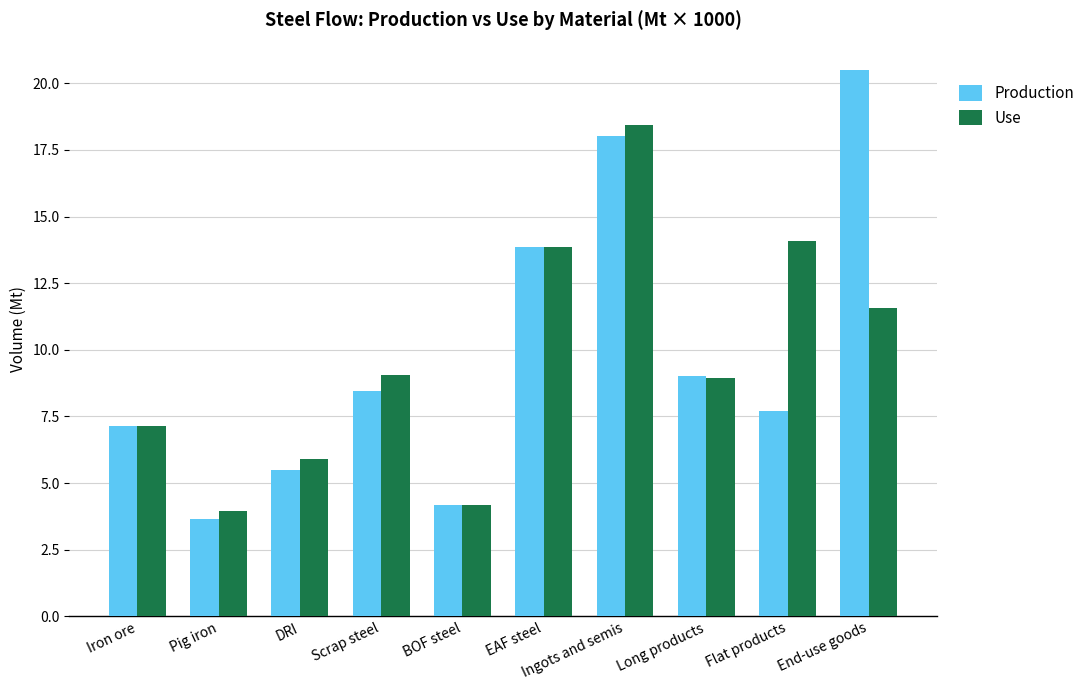

Rank the categories by Production value from lowest to highest.

Pig iron, BOF steel, DRI, Iron ore, Flat products, Scrap steel, Long products, EAF steel, Ingots and semis, End-use goods